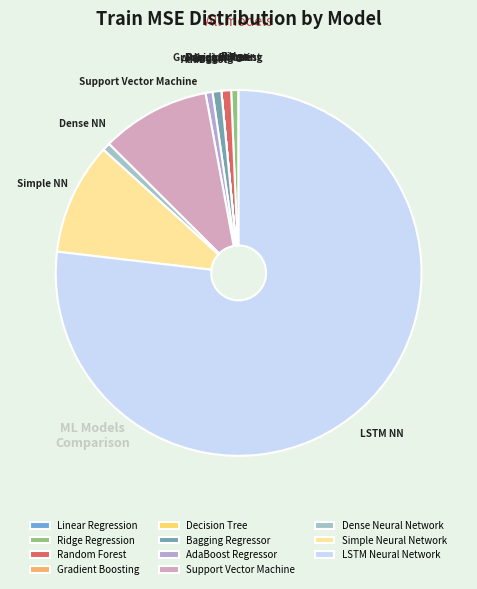

To the nearest percent, what is the difference between the largest and smallest slice percentages?

77%